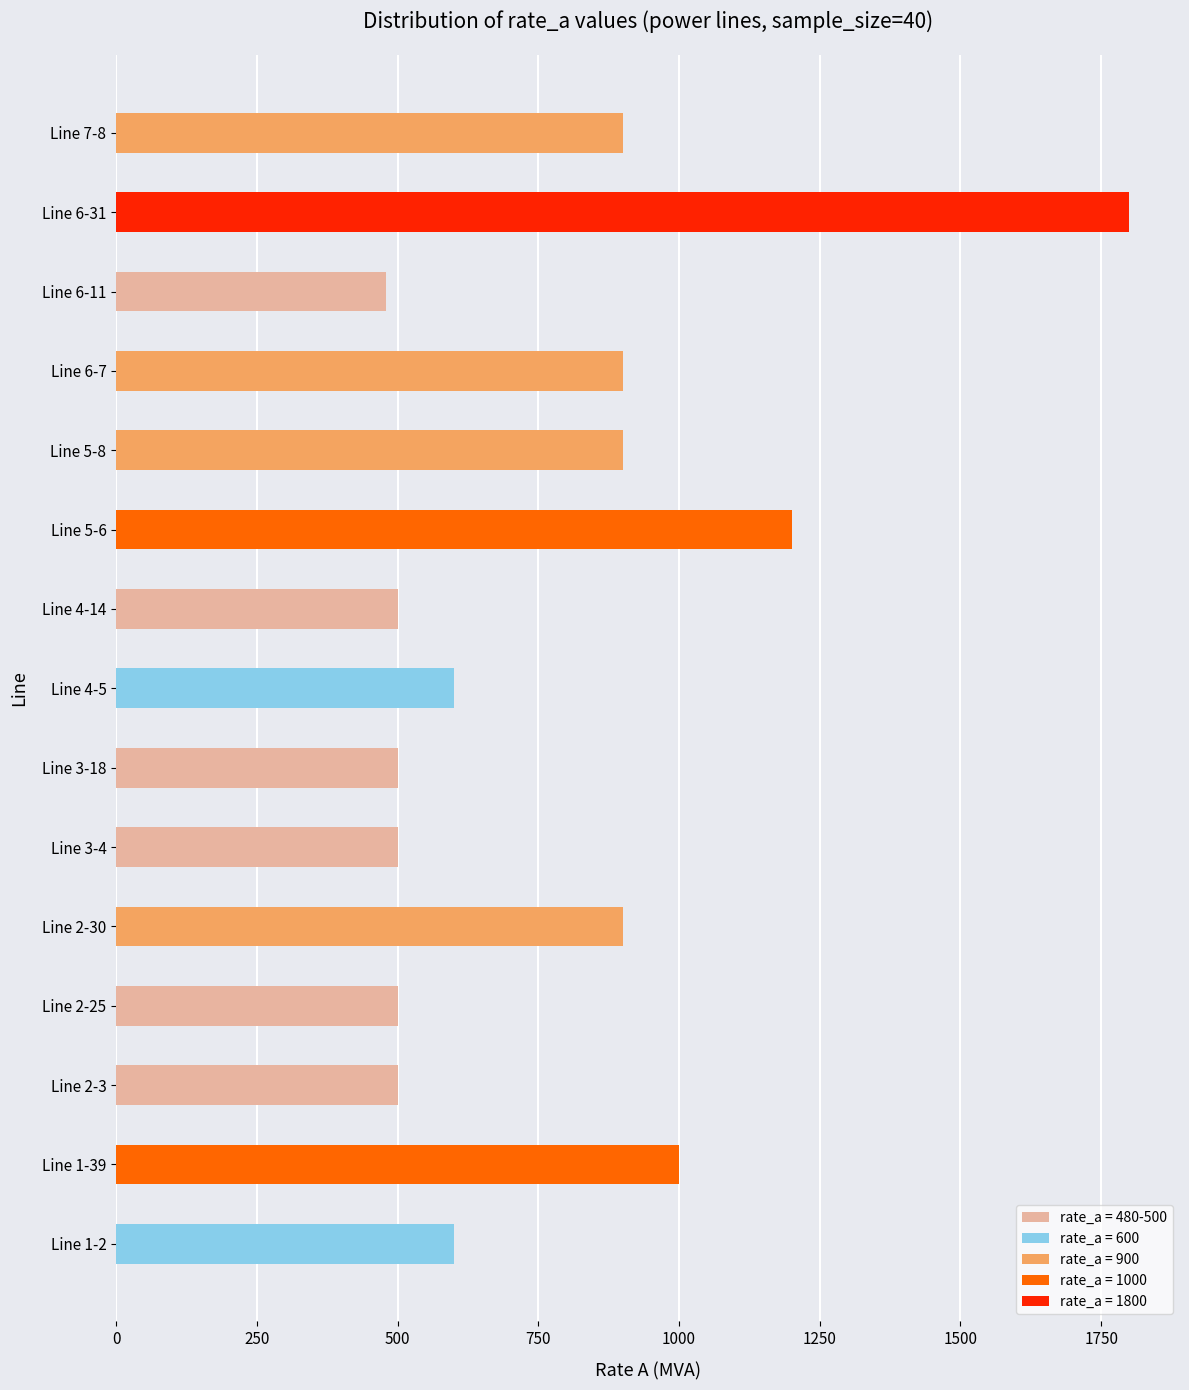

Where is the data nearest to the value 1140?

Line 5-6